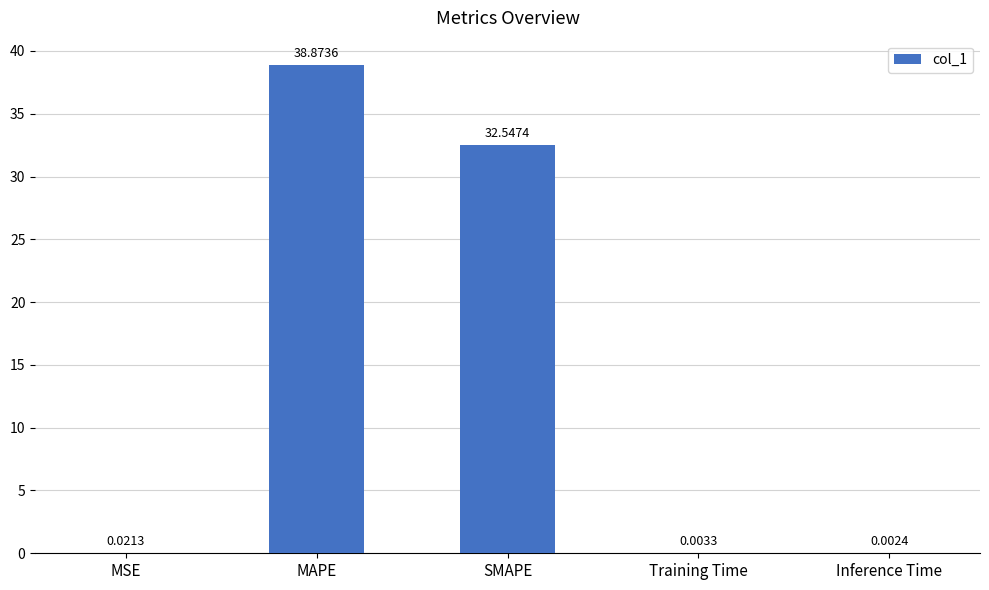

What is the change in value from SMAPE to Training Time?

-32.5